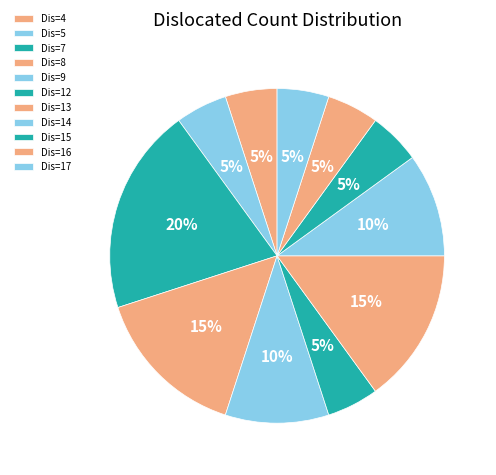

How many segments does this pie chart have?

11